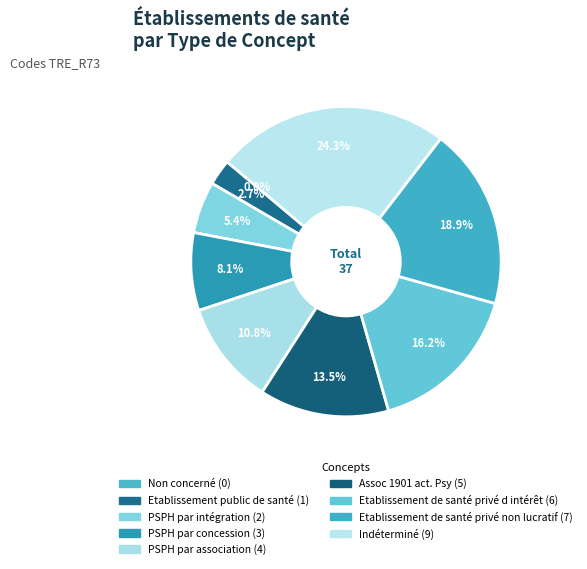

To the nearest percent, what is the difference between the Etablissement de santé privé non lucratif and Assoc 1901 act. Psy slice percentages?

5%